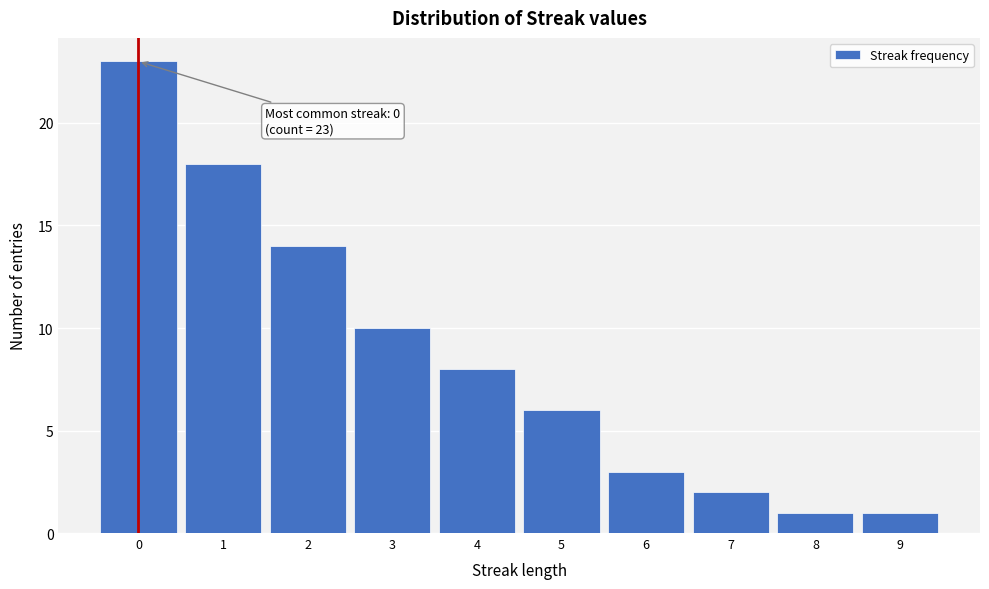

Which range on the x-axis has the tallest bar?

-0.5 to 0.5